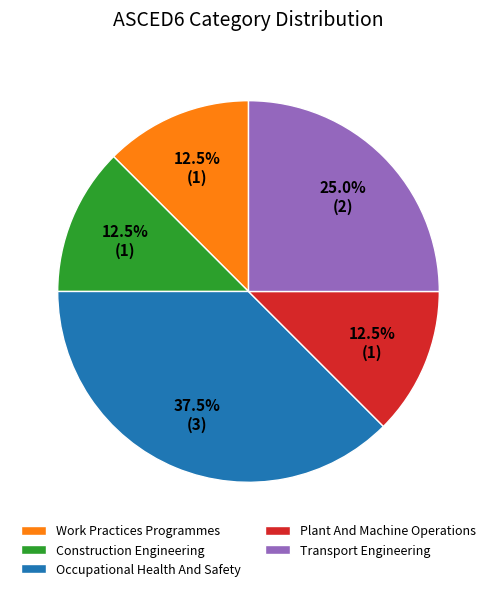

Is Occupational Health And Safety the majority of the pie?

No